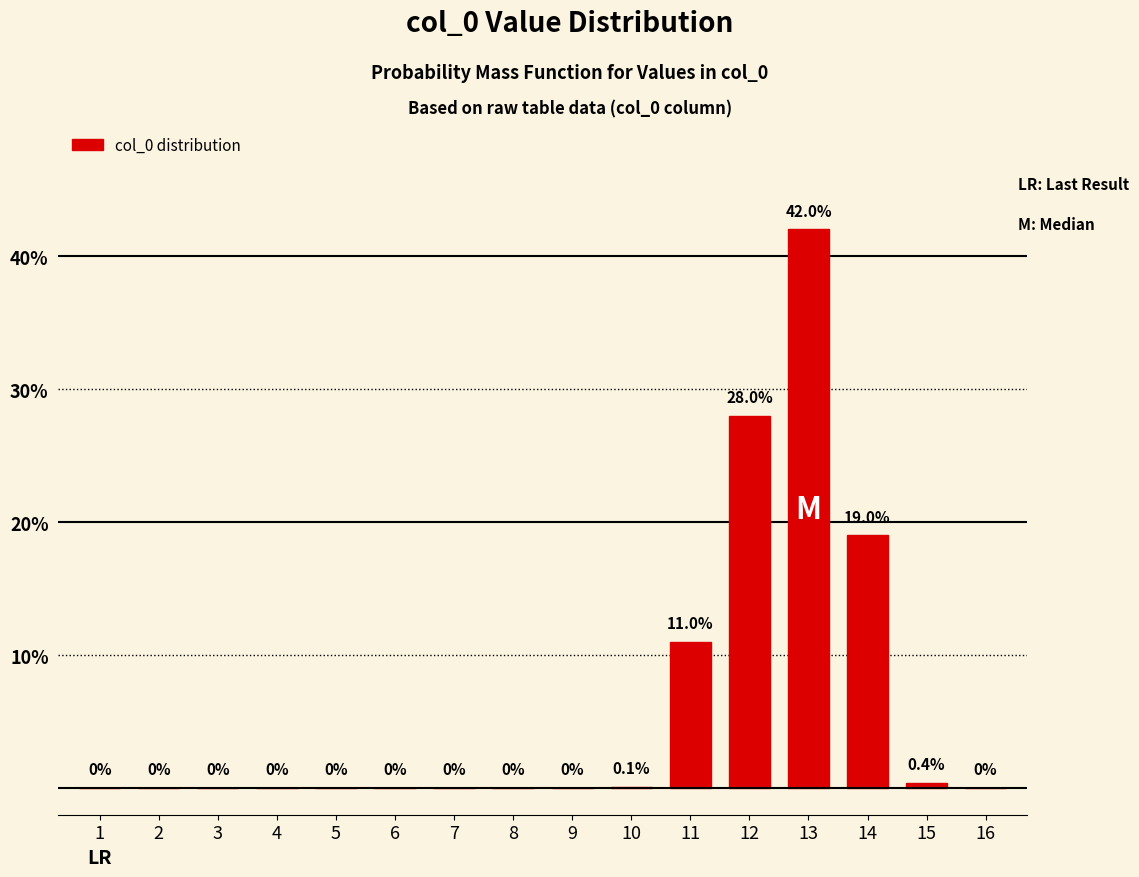

Reading left to right, list all the values displayed in this chart.

1=0.0	2=0.0	3=0.0	4=0.0	5=0.0	6=0.0	7=0.0	8=0.0	9=0.0	10=0.1	11=11.0	12=28.0	13=42.0	14=19.0	15=0.4	16=0.0